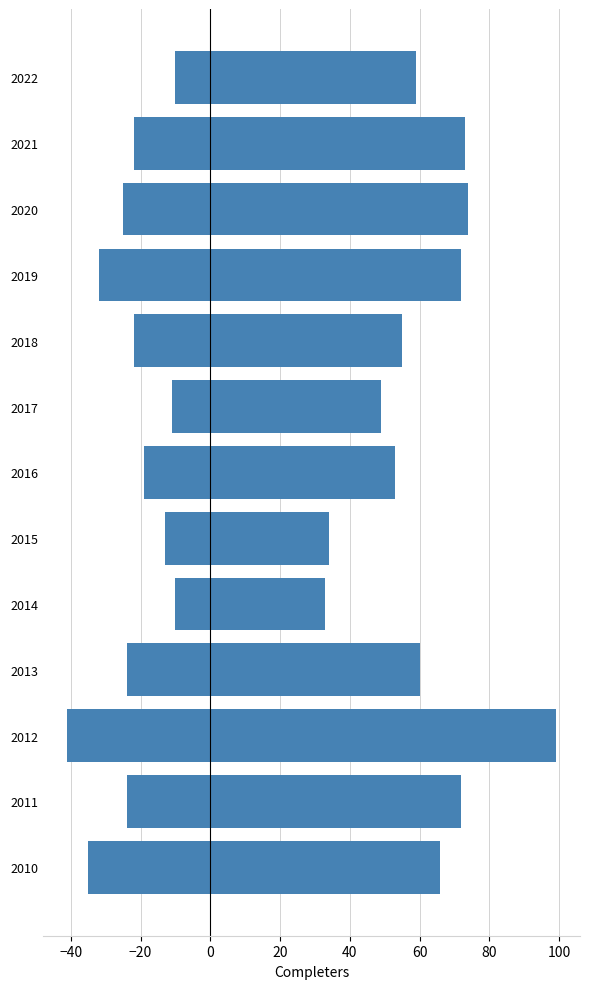

What is the difference between the second highest and second lowest values in the Female Completers six years series?

40